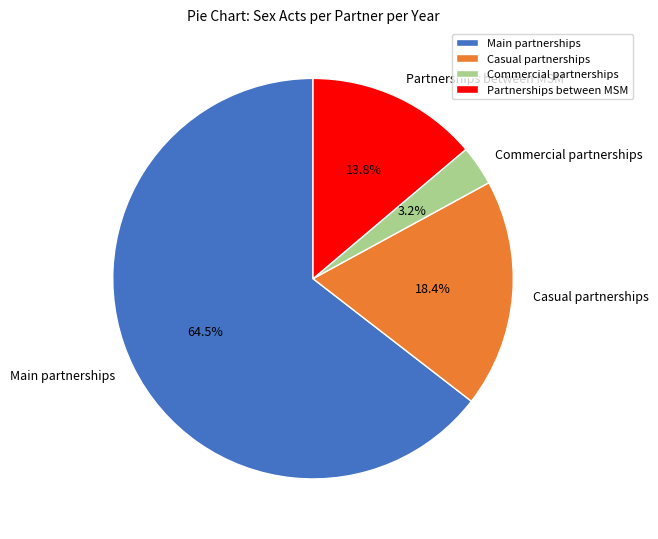

What is the largest slice in the pie chart?

Main partnerships